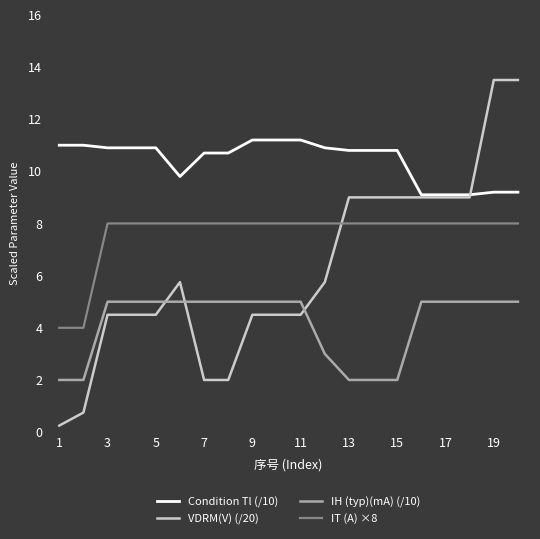

What is the minimum value for IT (A) ×8?

4.0